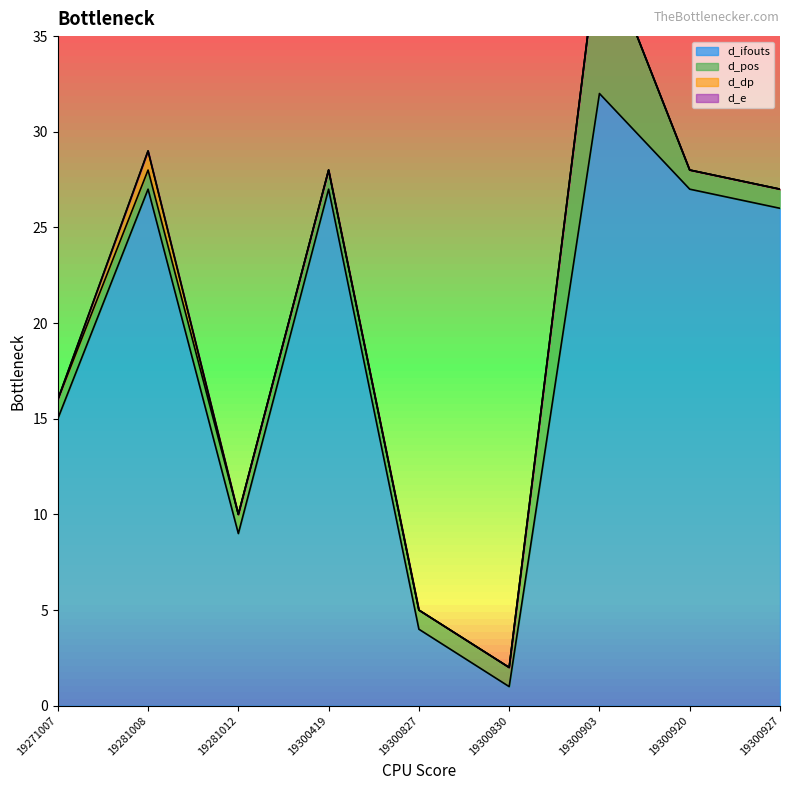

At which label is d_dp closest to 0?

19271007